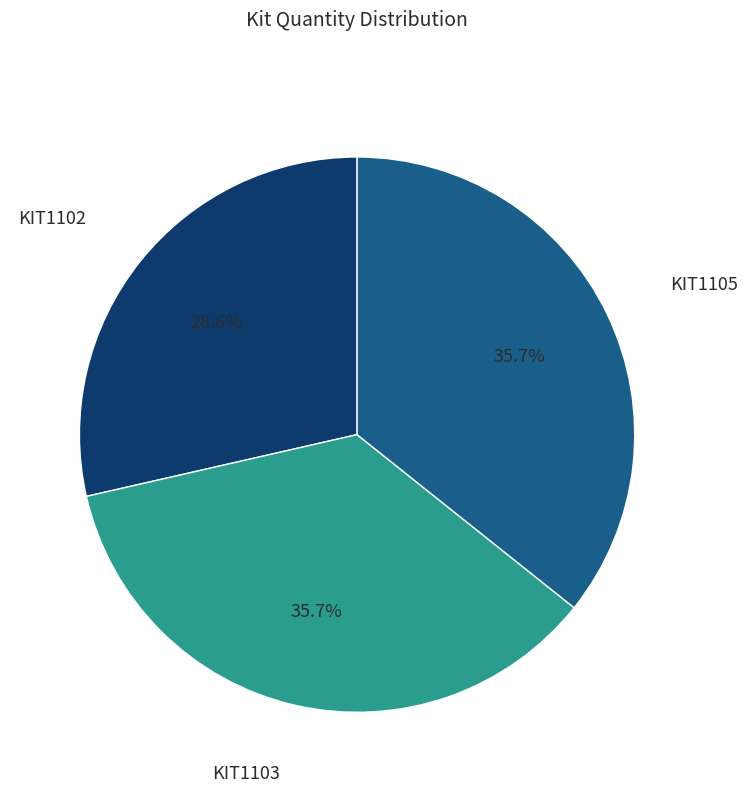

Is there any slice that represents more than half of the pie?

No